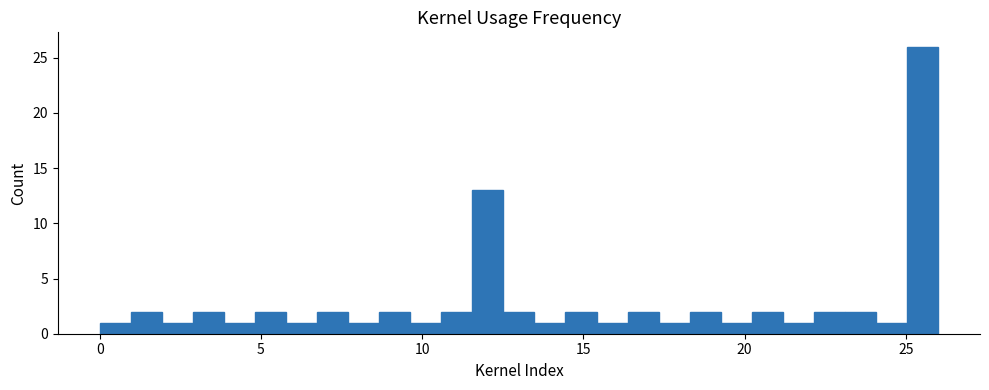

Around what value on the x-axis is the tallest bar? Give the approximate position of its centre, as read against the axis.

25.5